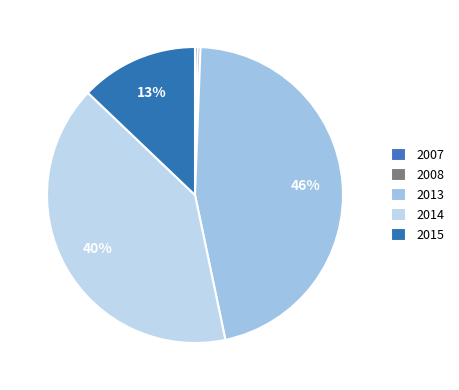

Count the number of slices in the pie.

5